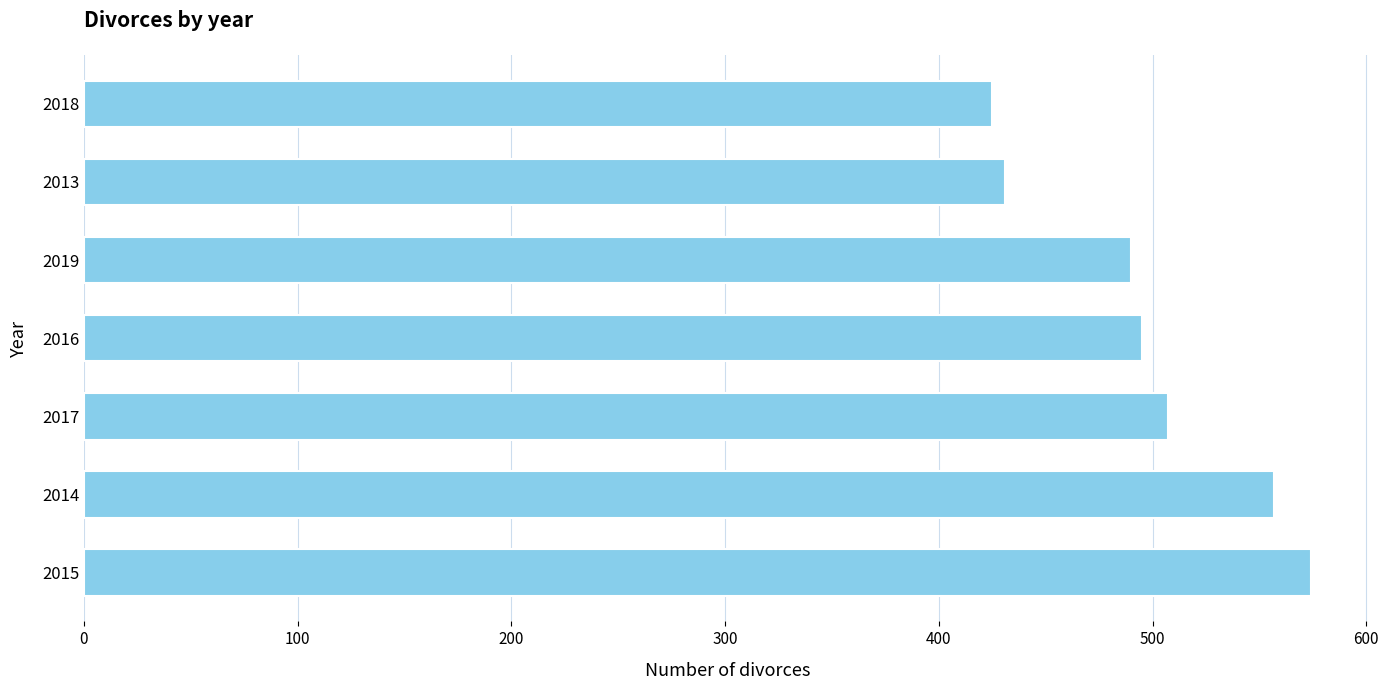

Rank the categories by value from highest to lowest.

2015, 2014, 2017, 2016, 2019, 2013, 2018